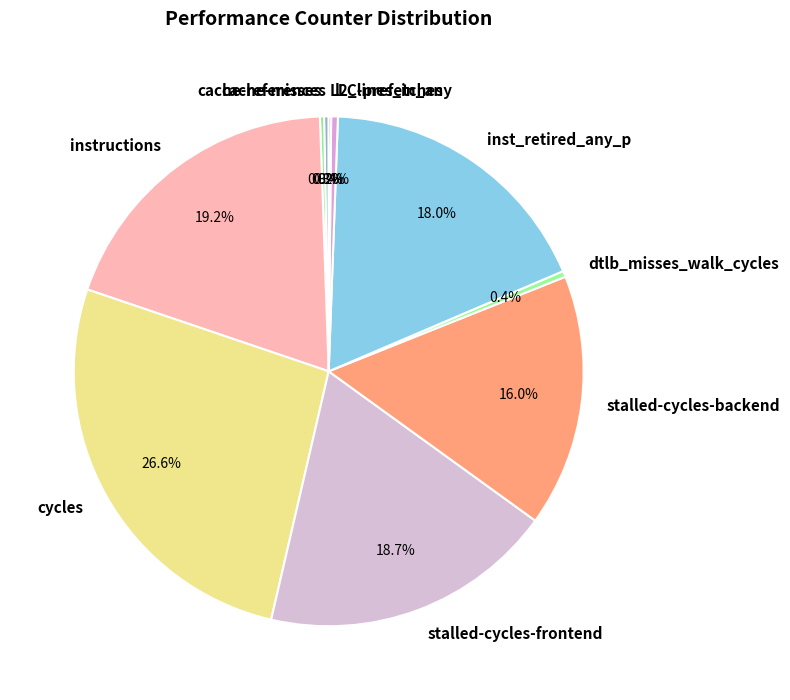

What percentage is the cycles slice, to the nearest percent?

27%